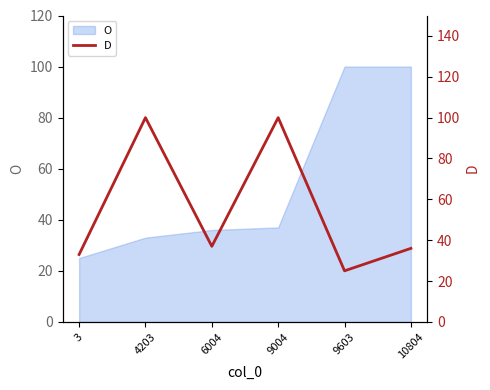

The value at 10804 is 19. True or false?

False